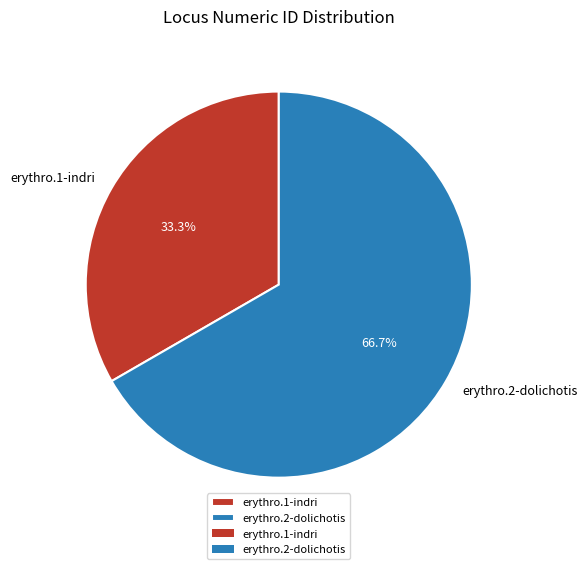

What percentage do erythro.2-dolichotis and erythro.1-indri together represent?

100.0%